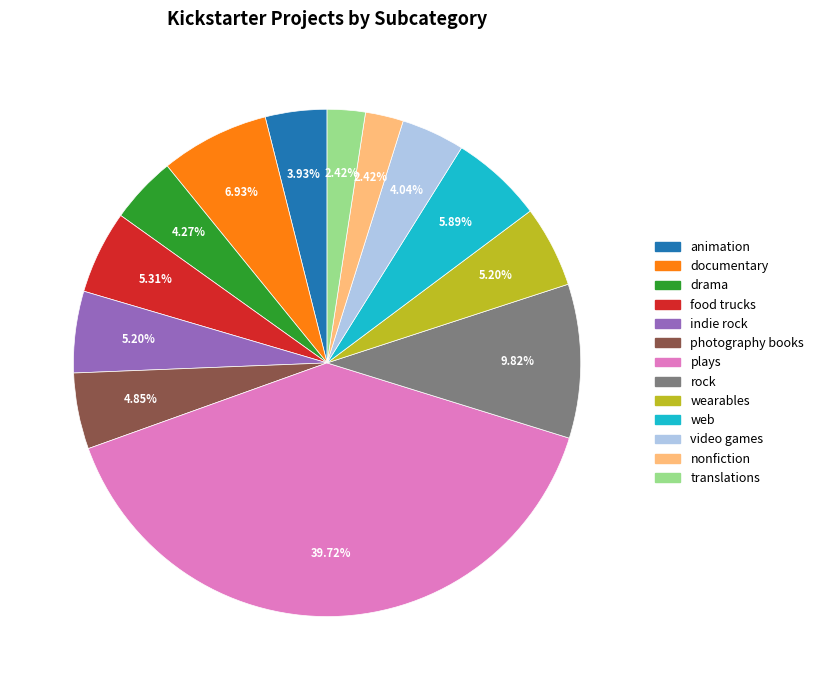

How many segments does this pie chart have?

13